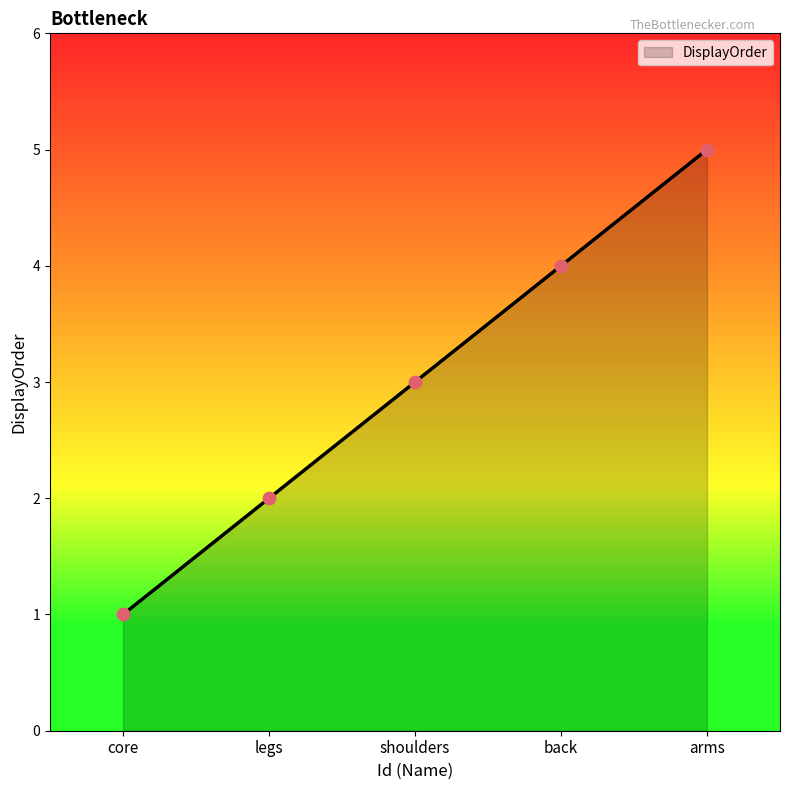

Between back and legs, which is larger?

back